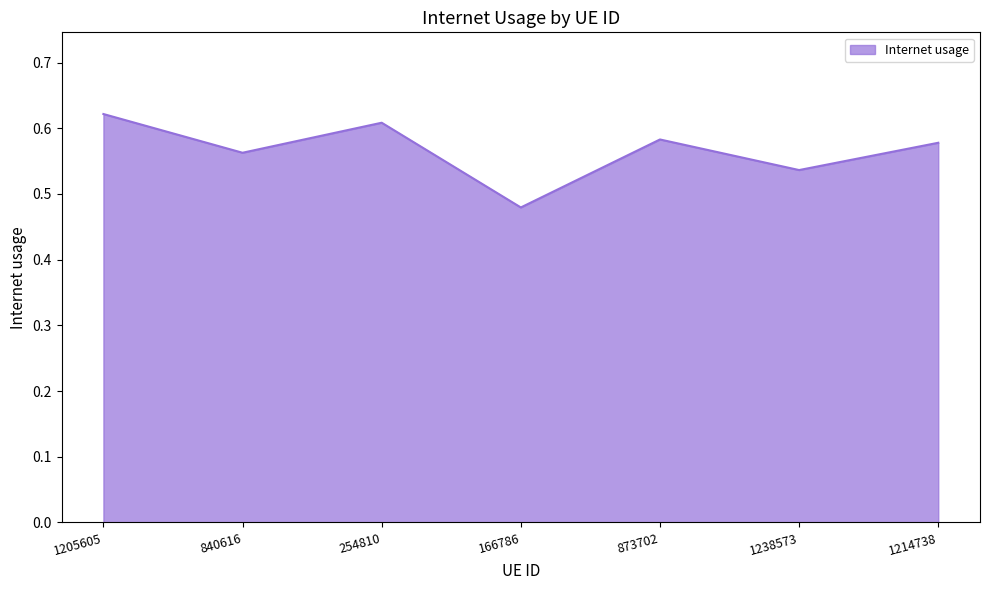

What is the sum of the values at 1214738 and 873702?

1.2